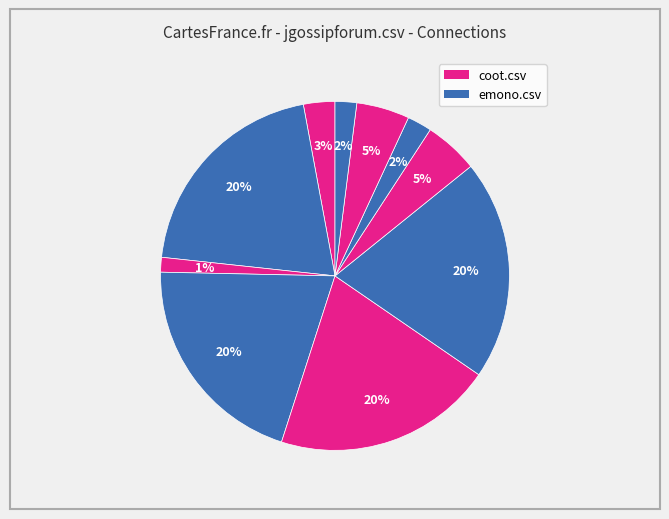

Count the number of slices in the pie.

10